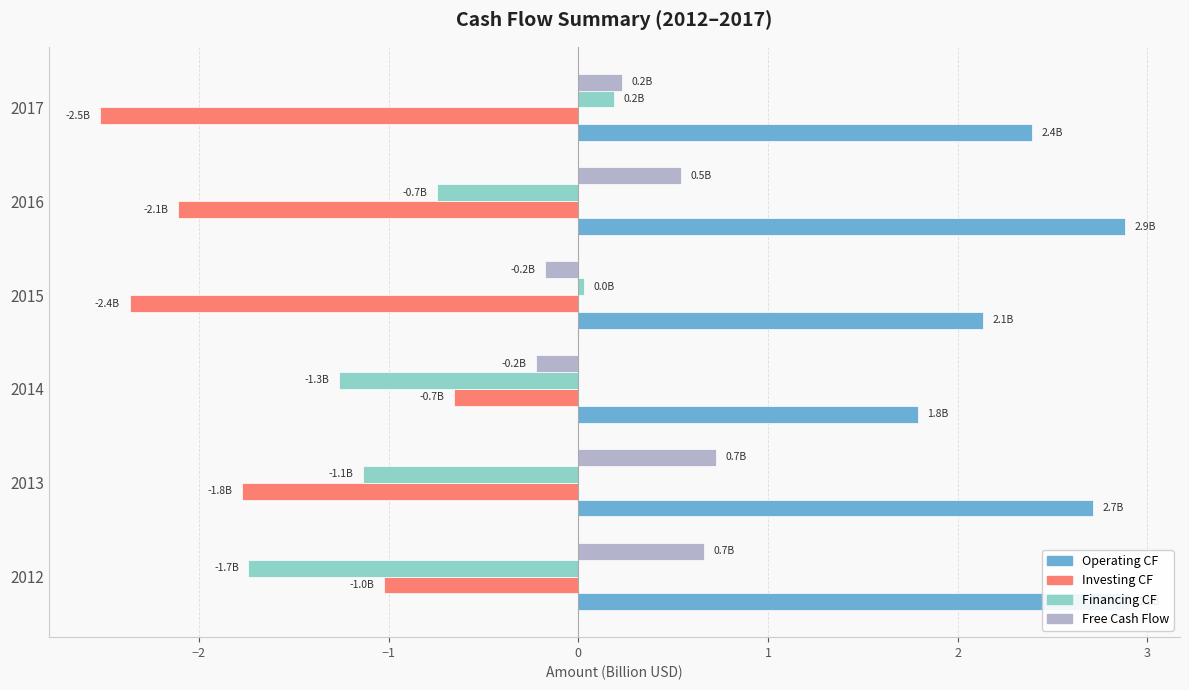

How many data points in Free Cash Flow are less than 0?

2